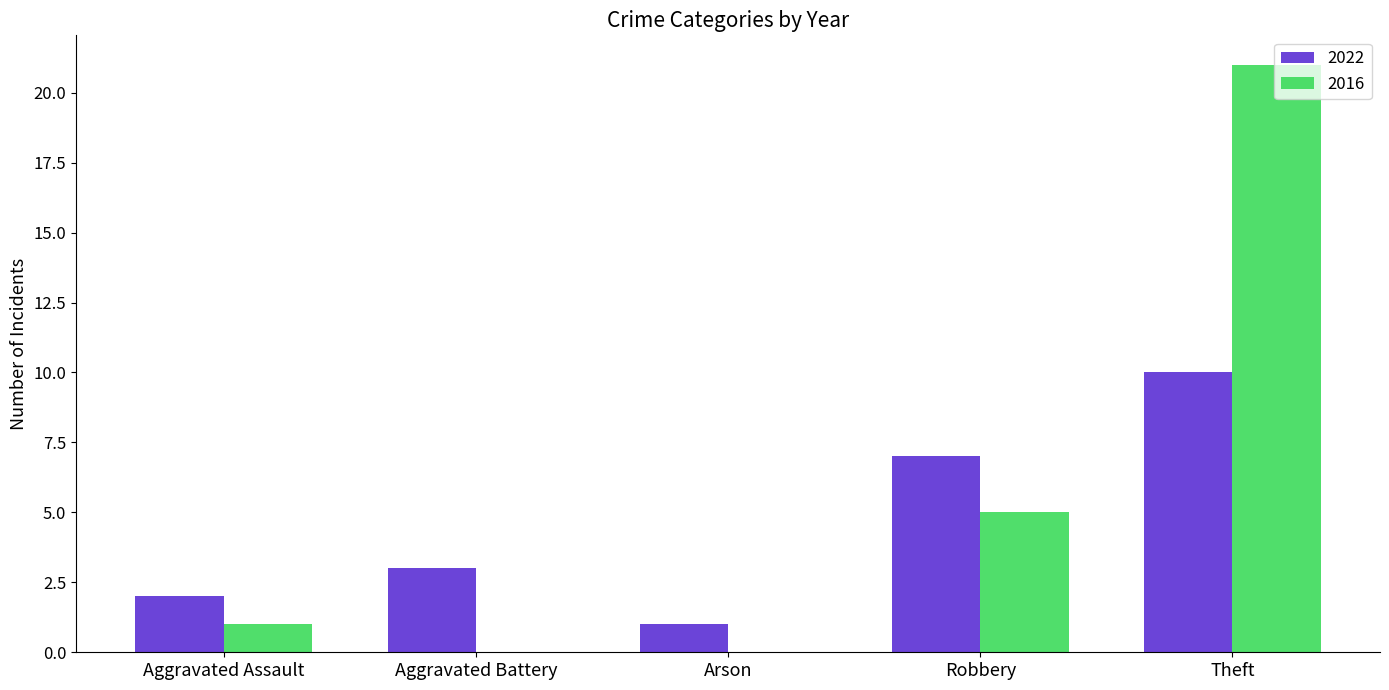

True or false: 2022 has a value of 3 at Aggravated Assault.

False